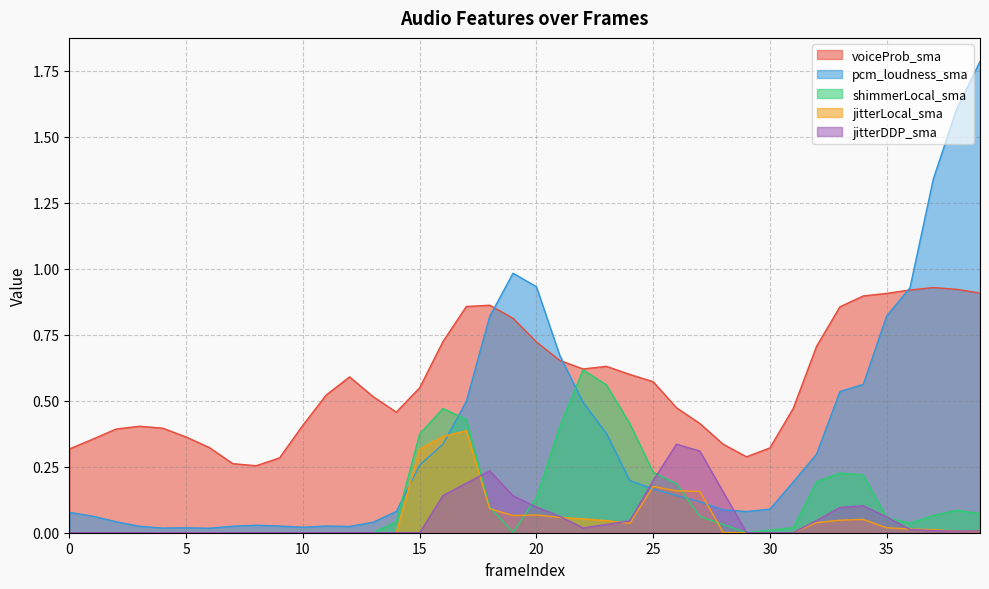

Reading right to left, list all the values displayed in this chart.

voiceProb_sma: 0.9	0.9	0.9	0.9	0.9	0.9	0.9	0.7	0.5	0.3	0.3	0.3	0.4	0.5	0.6	0.6	0.6	0.6	0.7	0.7	0.8	0.9	0.9	0.7	0.5	0.5	0.5	0.6	0.5	0.4	0.3	0.3	0.3	0.3	0.4	0.4	0.4	0.4	0.4	0.3
pcm_loudness_sma: 1.8	1.6	1.3	0.9	0.8	0.6	0.5	0.3	0.2	0.1	0.1	0.1	0.1	0.1	0.2	0.2	0.4	0.5	0.7	0.9	1.0	0.8	0.5	0.3	0.3	0.1	0.0	0.0	0.0	0.0	0.0	0.0	0.0	0.0	0.0	0.0	0.0	0.0	0.1	0.1
shimmerLocal_sma: 0.1	0.1	0.1	0.0	0.1	0.2	0.2	0.2	0.0	0.0	0.0	0.0	0.1	0.2	0.2	0.4	0.6	0.6	0.4	0.1	0.0	0.1	0.4	0.5	0.4	0.0	0.0	0.0	0.0	0.0	0.0	0.0	0.0	0.0	0.0	0.0	0.0	0.0	0.0	0.0
jitterLocal_sma: 0.0	0.0	0.0	0.0	0.0	0.1	0.0	0.0	0.0	0.0	0.0	0.0	0.2	0.2	0.2	0.0	0.0	0.1	0.1	0.1	0.1	0.1	0.4	0.4	0.3	0.0	0.0	0.0	0.0	0.0	0.0	0.0	0.0	0.0	0.0	0.0	0.0	0.0	0.0	0.0
jitterDDP_sma: 0.0	0.0	0.0	0.0	0.1	0.1	0.1	0.0	0.0	0.0	0.0	0.2	0.3	0.3	0.2	0.0	0.0	0.0	0.1	0.1	0.1	0.2	0.2	0.1	0.0	0.0	0.0	0.0	0.0	0.0	0.0	0.0	0.0	0.0	0.0	0.0	0.0	0.0	0.0	0.0